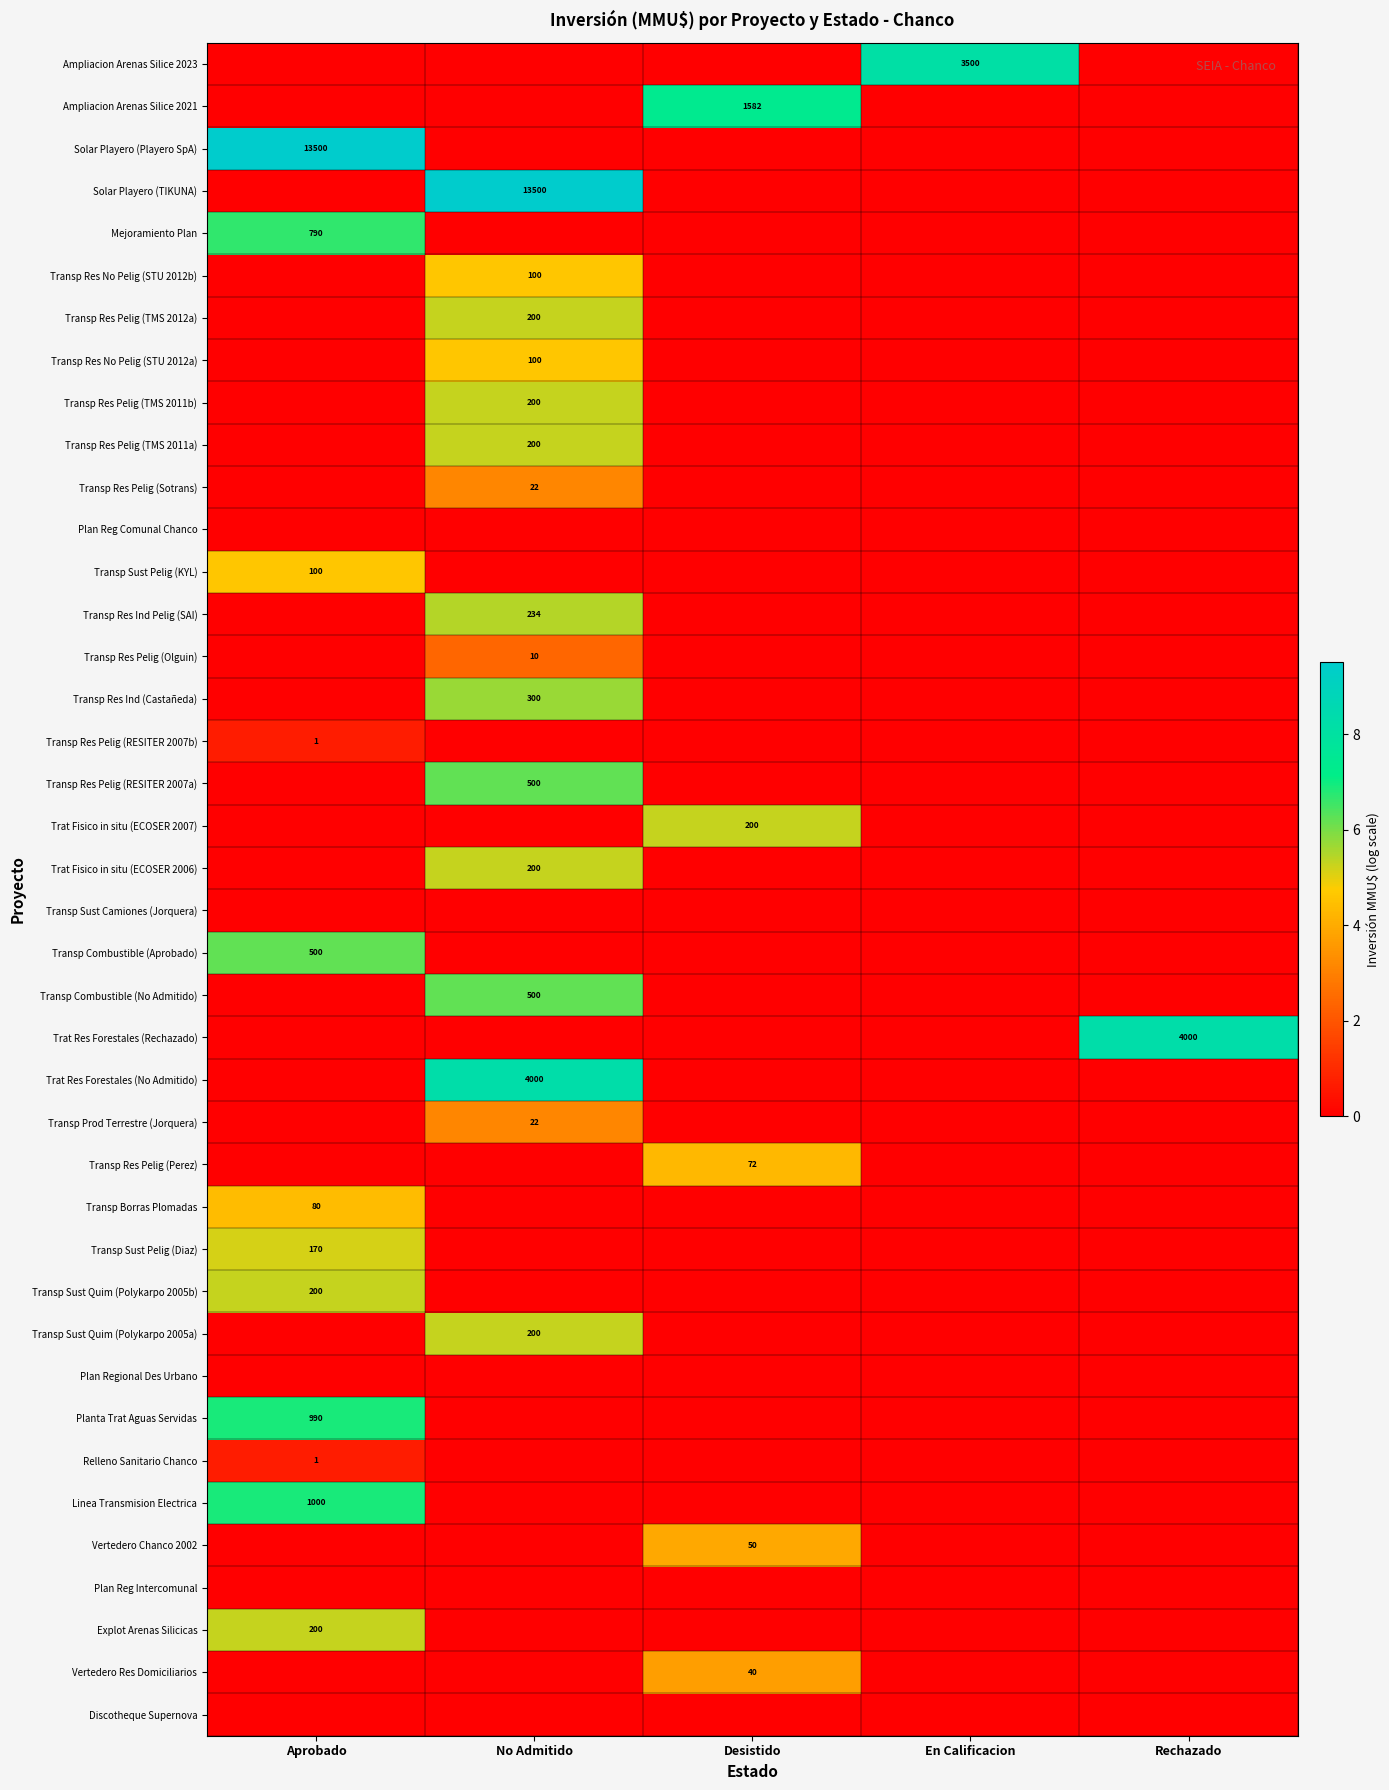

Is it true that Ampliacion Arenas Silice 2023 equals 3500 at En Calificacion?

True